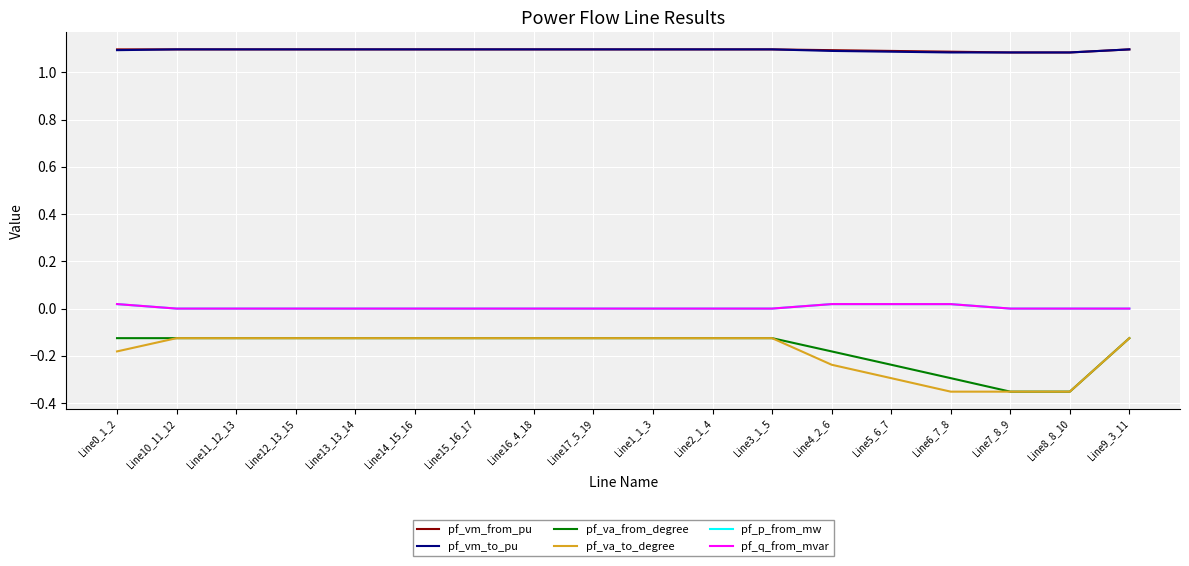

What are all the series names shown in the legend?

pf_vm_from_pu, pf_vm_to_pu, pf_va_from_degree, pf_va_to_degree, pf_p_from_mw, pf_q_from_mvar